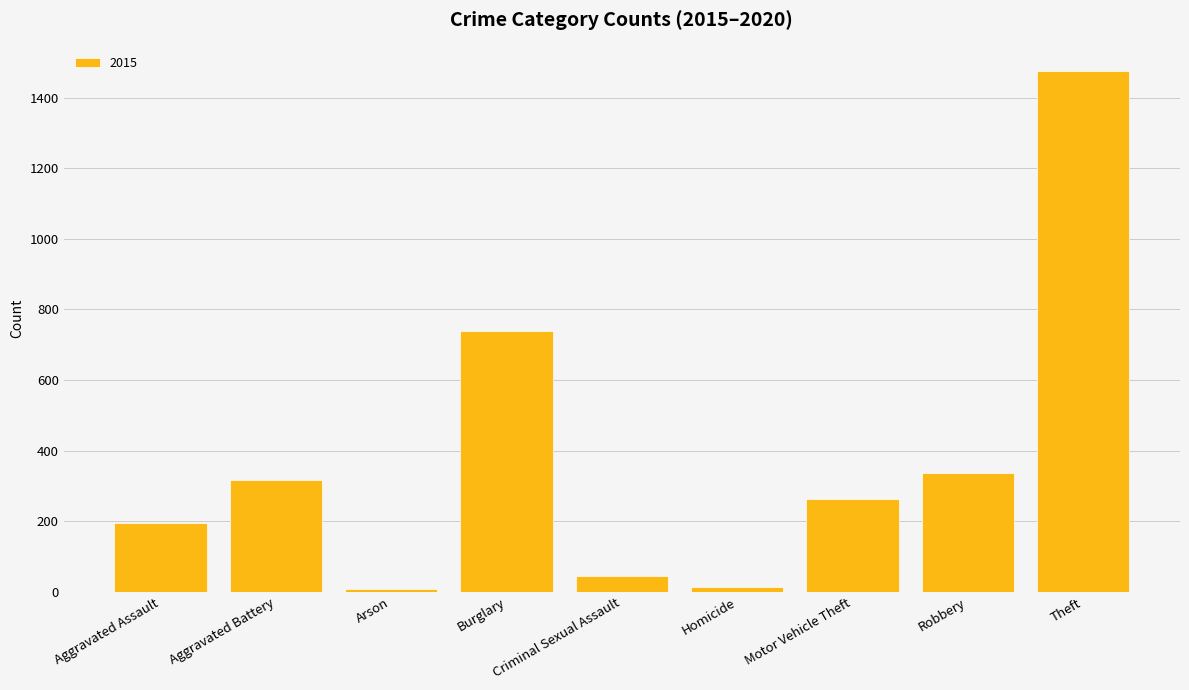

The value at Aggravated Assault is 114. True or false?

False